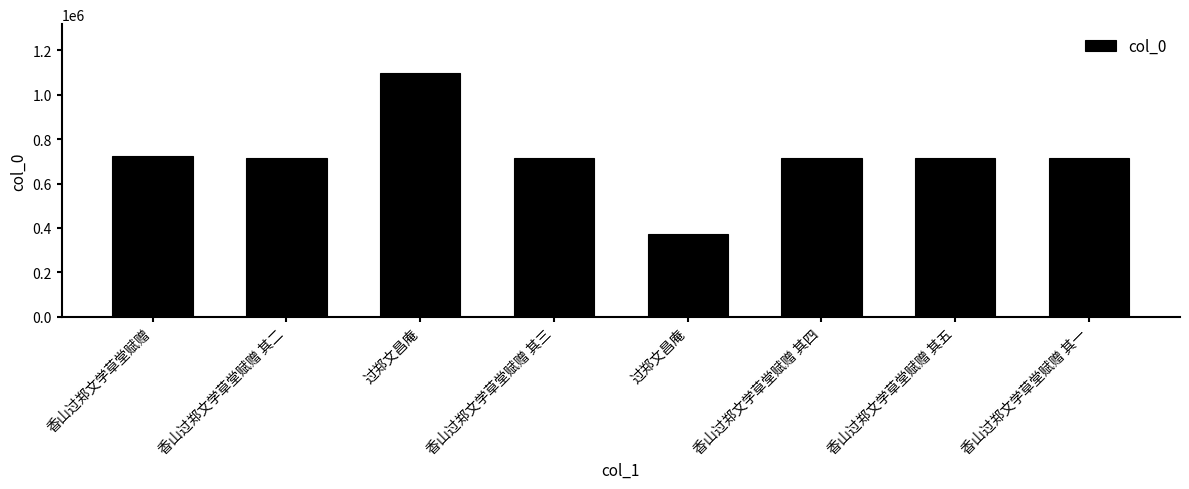

How many data points does each series have?

8